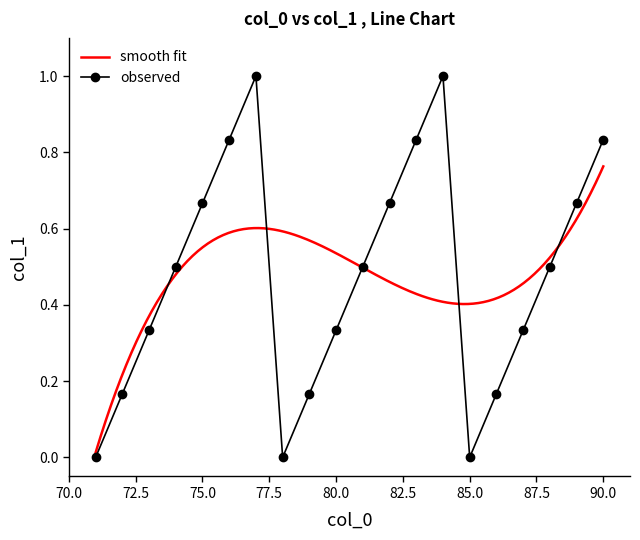

The value of observed at 85.0 is 0.0. True or false?

True